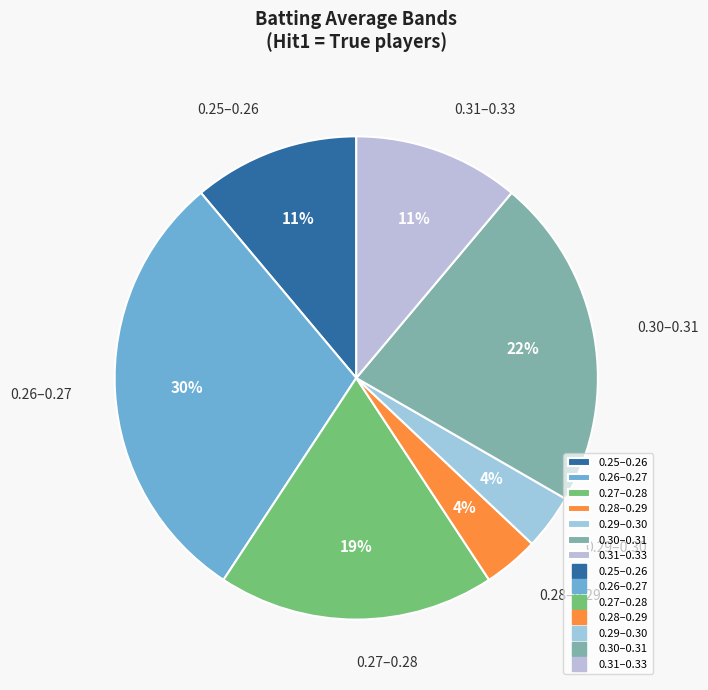

Is it true that 0.28–0.29 is 4% of the pie?

True